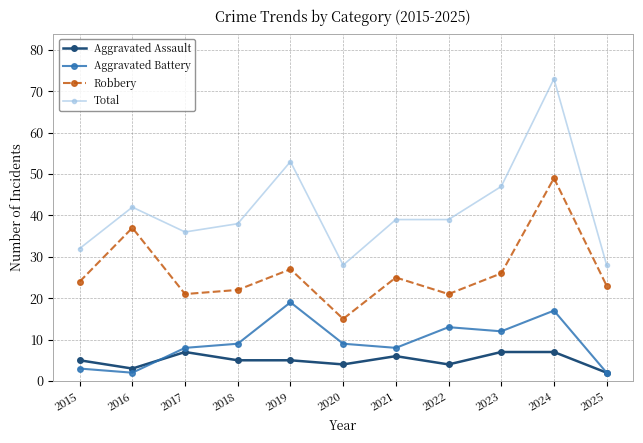

Where does the Total series first go above 39?

2016